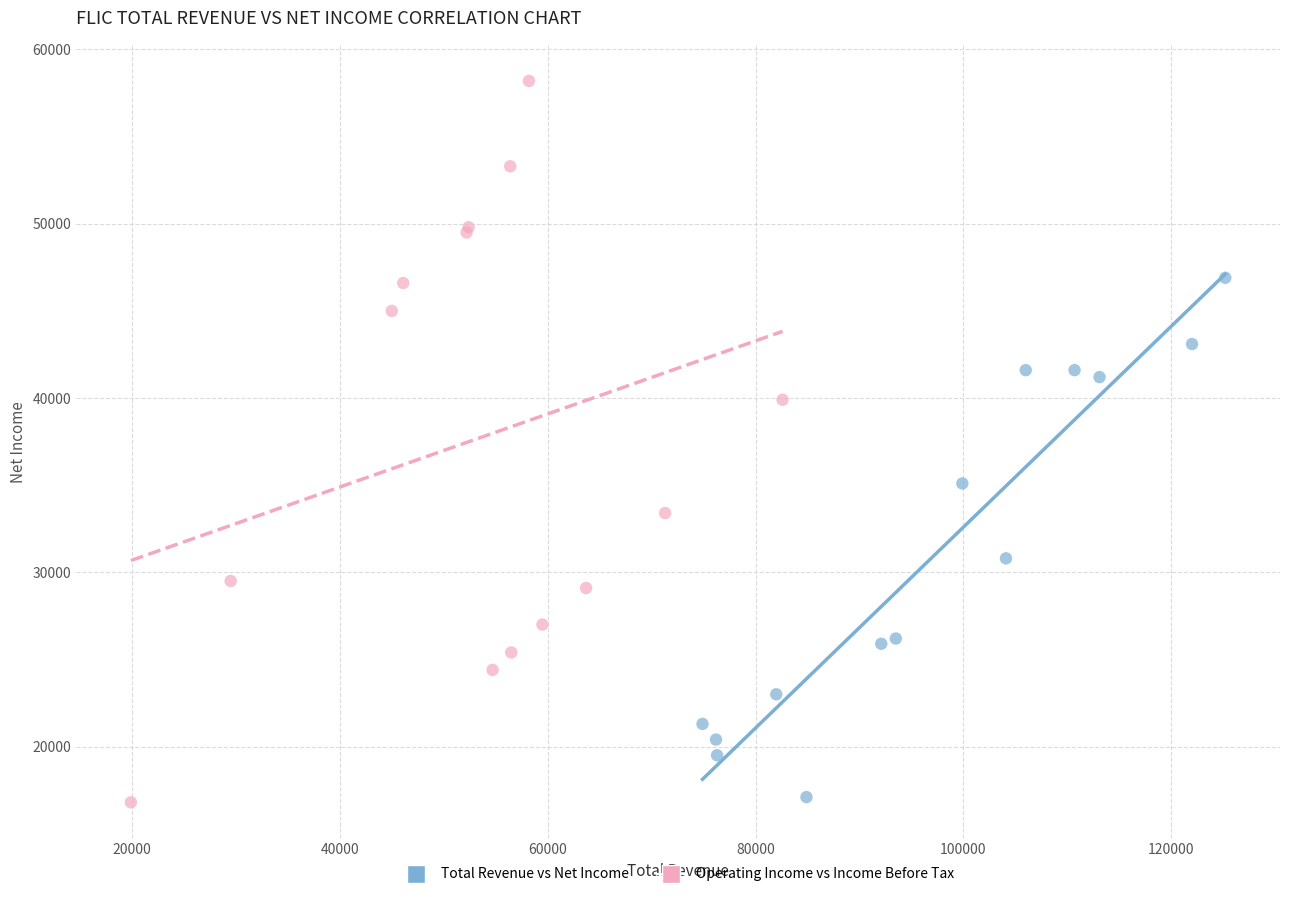

Which series contains the highest Y value?

Operating Income vs Income Before Tax